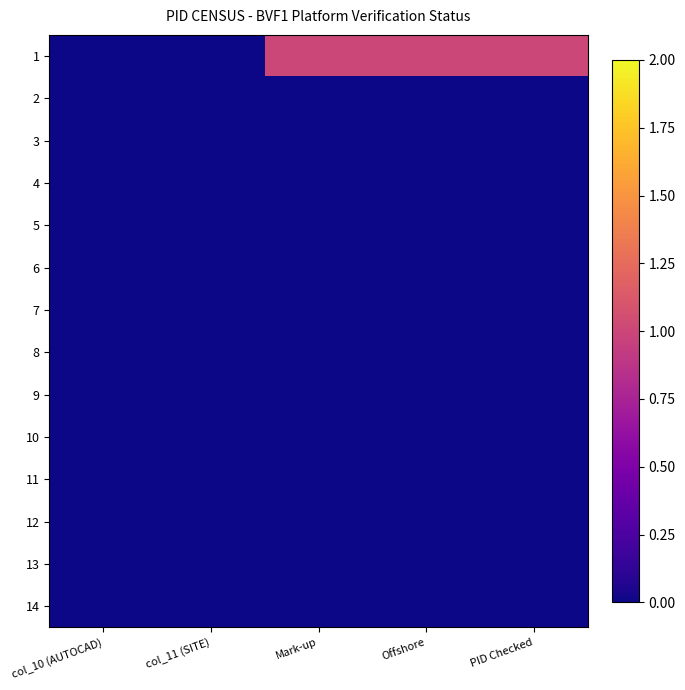

Reading left to right, transcribe all the data shown in this chart.

1: col_10 (AUTOCAD)=0	col_11 (SITE)=0	Mark-up=1	Offshore=1	PID Checked=1
2: col_10 (AUTOCAD)=0	col_11 (SITE)=0	Mark-up=0	Offshore=0	PID Checked=0
3: col_10 (AUTOCAD)=0	col_11 (SITE)=0	Mark-up=0	Offshore=0	PID Checked=0
4: col_10 (AUTOCAD)=0	col_11 (SITE)=0	Mark-up=0	Offshore=0	PID Checked=0
5: col_10 (AUTOCAD)=0	col_11 (SITE)=0	Mark-up=0	Offshore=0	PID Checked=0
6: col_10 (AUTOCAD)=0	col_11 (SITE)=0	Mark-up=0	Offshore=0	PID Checked=0
7: col_10 (AUTOCAD)=0	col_11 (SITE)=0	Mark-up=0	Offshore=0	PID Checked=0
8: col_10 (AUTOCAD)=0	col_11 (SITE)=0	Mark-up=0	Offshore=0	PID Checked=0
9: col_10 (AUTOCAD)=0	col_11 (SITE)=0	Mark-up=0	Offshore=0	PID Checked=0
10: col_10 (AUTOCAD)=0	col_11 (SITE)=0	Mark-up=0	Offshore=0	PID Checked=0
11: col_10 (AUTOCAD)=0	col_11 (SITE)=0	Mark-up=0	Offshore=0	PID Checked=0
12: col_10 (AUTOCAD)=0	col_11 (SITE)=0	Mark-up=0	Offshore=0	PID Checked=0
13: col_10 (AUTOCAD)=0	col_11 (SITE)=0	Mark-up=0	Offshore=0	PID Checked=0
14: col_10 (AUTOCAD)=0	col_11 (SITE)=0	Mark-up=0	Offshore=0	PID Checked=0